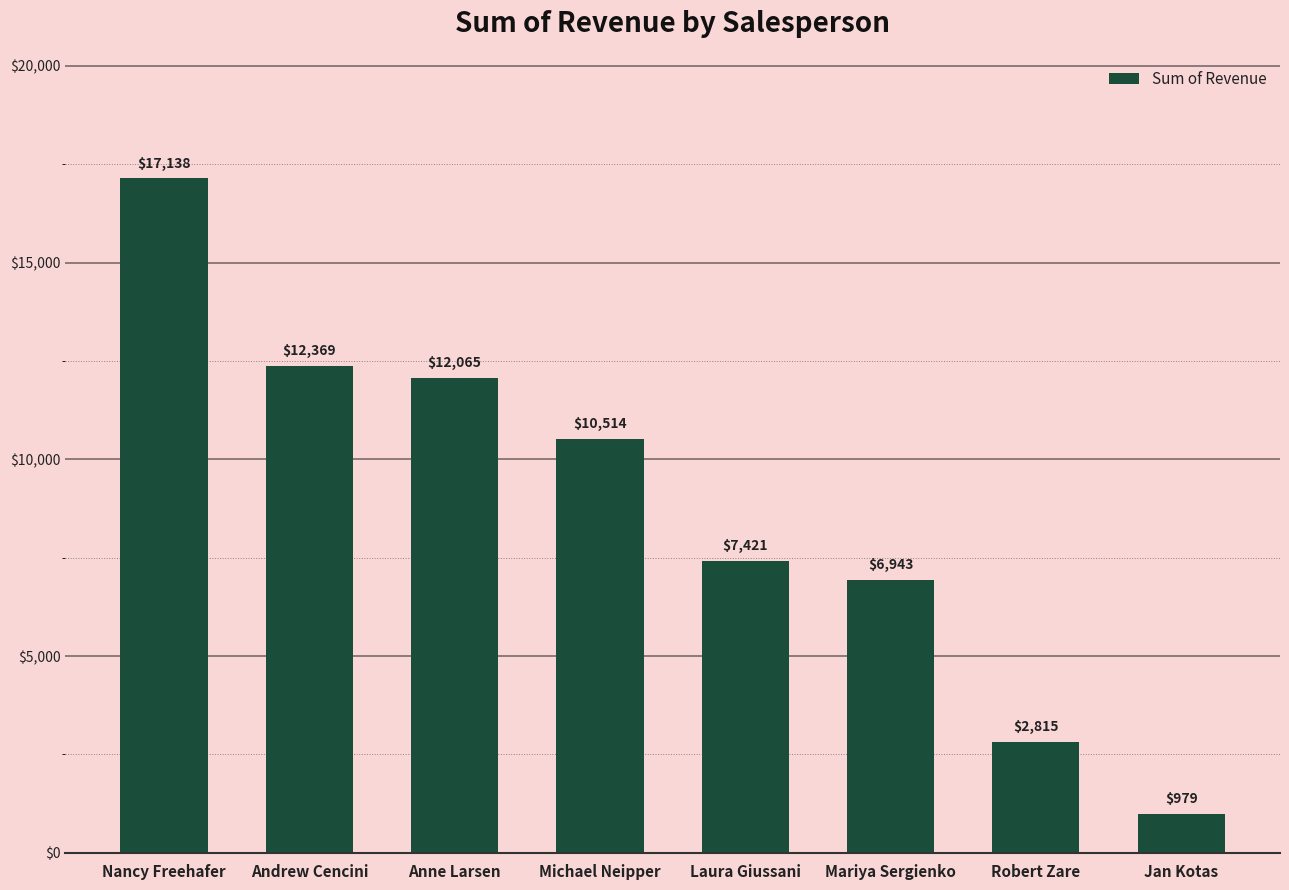

What position from the left is Jan Kotas?

8